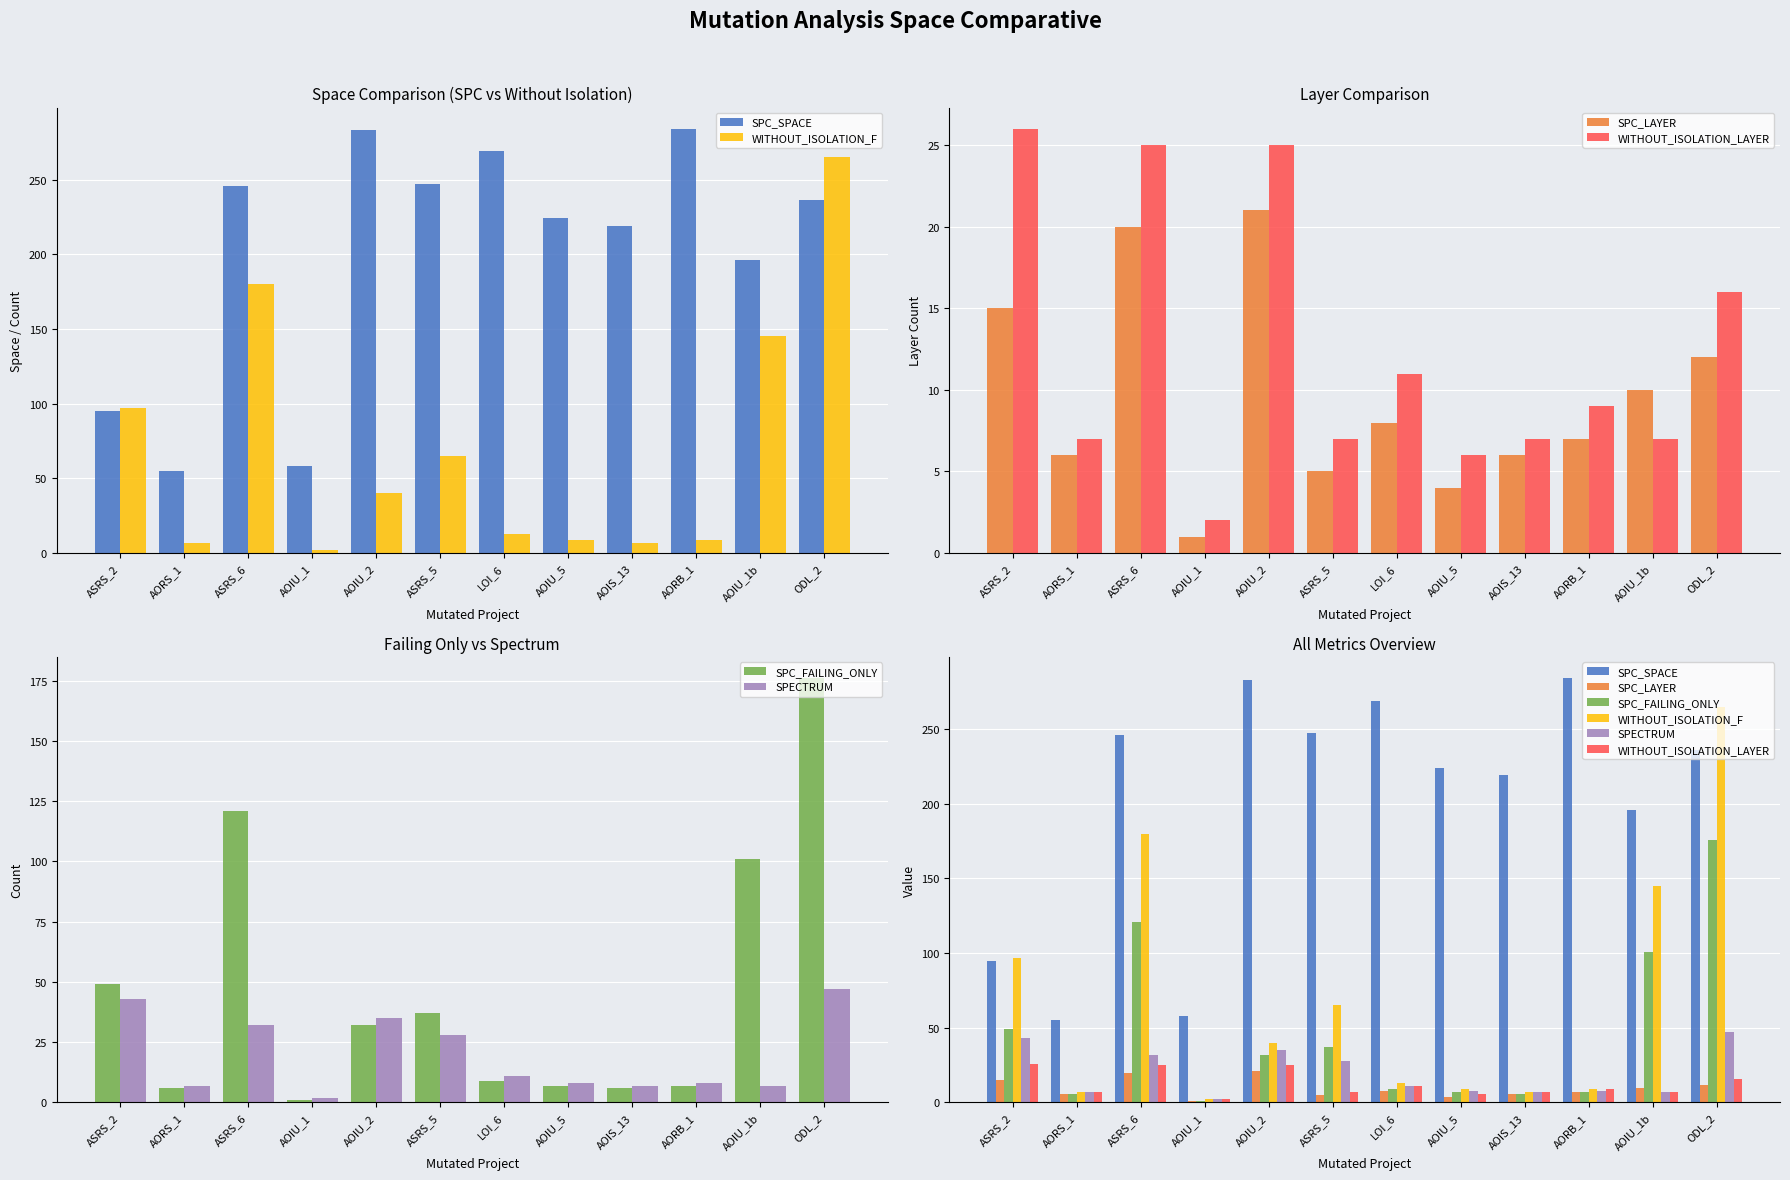

Rank the categories by WITHOUT_ISOLATION_LAYER value from lowest to highest.

AOIU_1, AOIU_5, AORS_1, ASRS_5, AOIS_13, AOIU_1b, AORB_1, LOI_6, ODL_2, ASRS_6, AOIU_2, ASRS_2